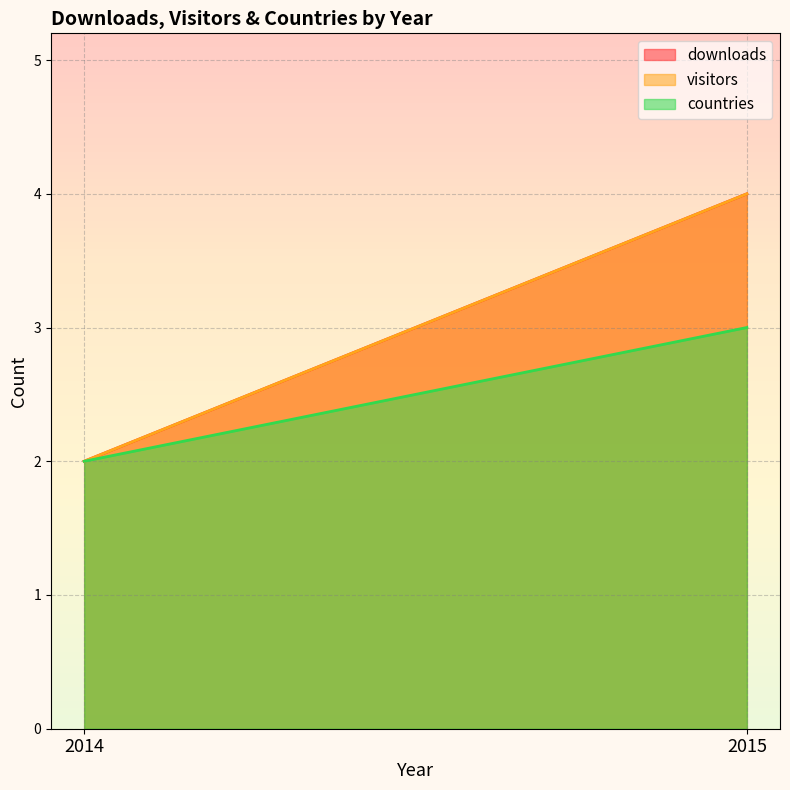

True or false: countries has a value of 3 at 2014.

False